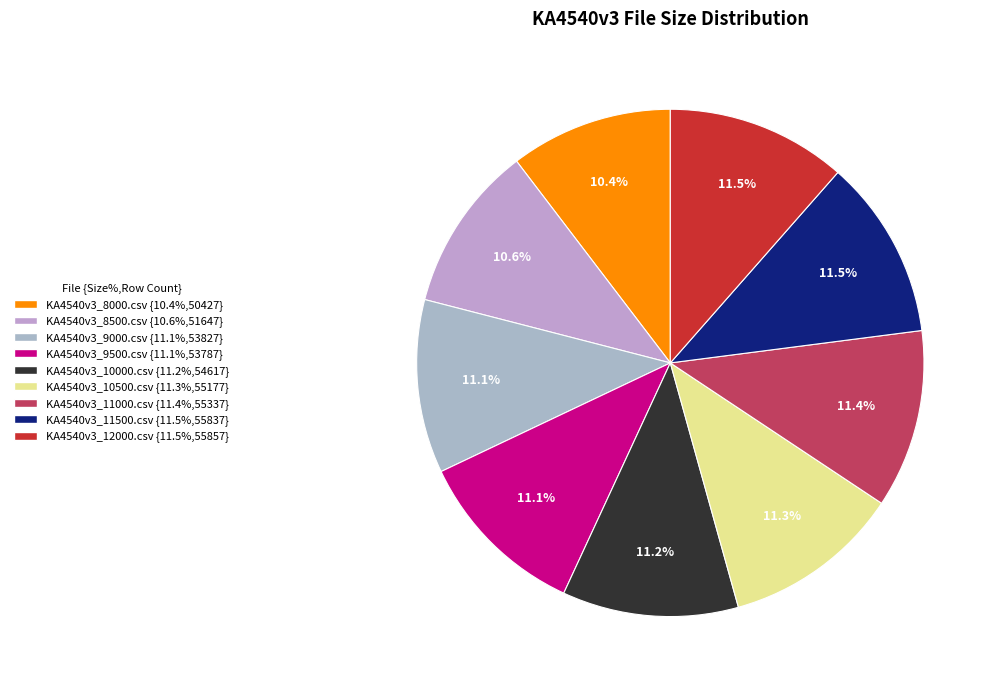

How many segments does this pie chart have?

9